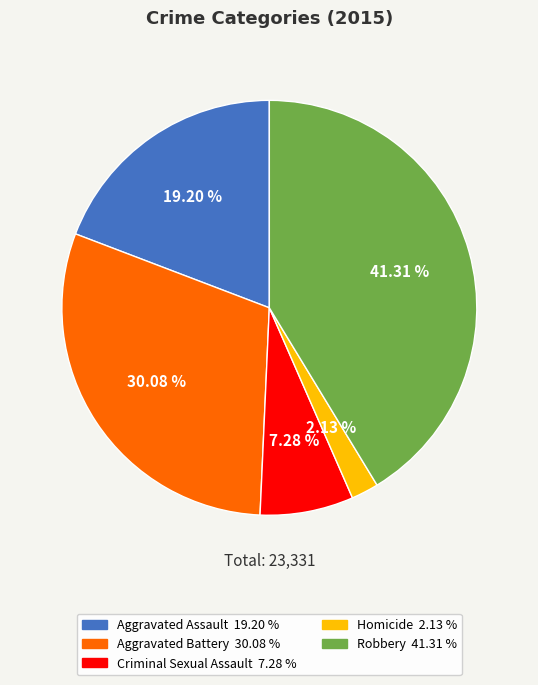

Is it true that Homicide is 15% of the pie?

False